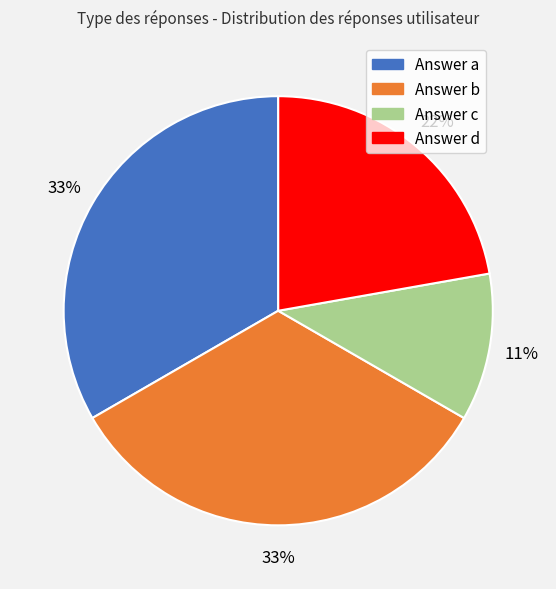

How many slices are in this pie chart?

4